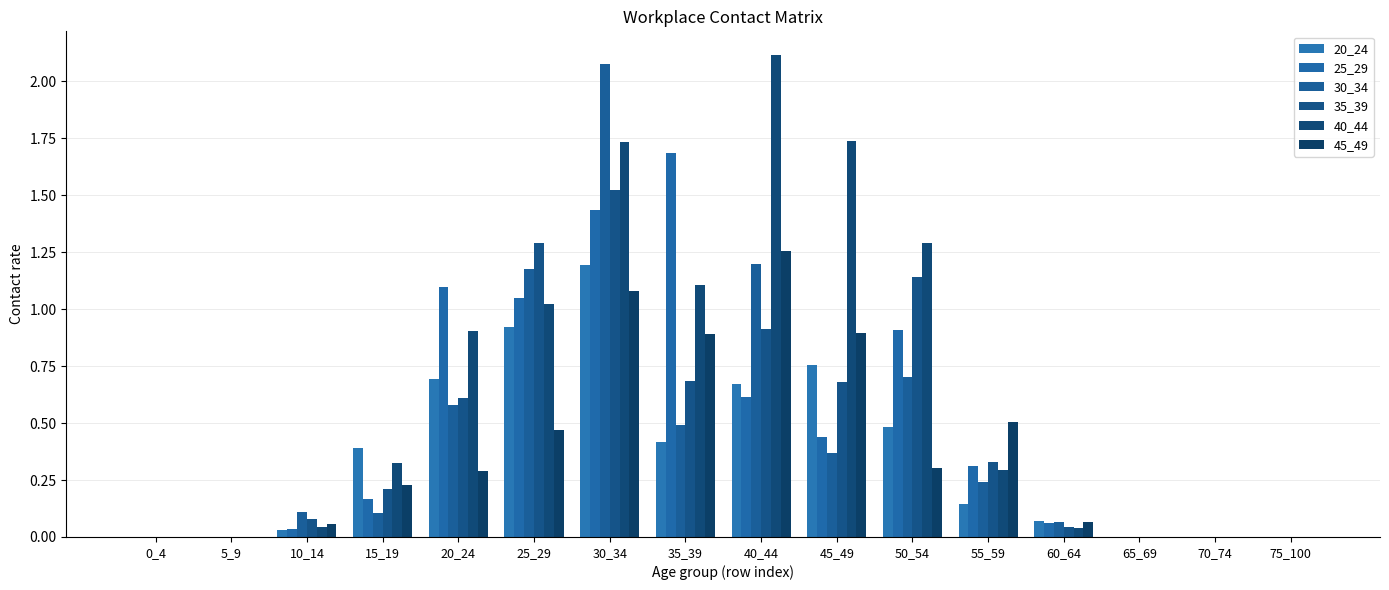

Reading left to right, transcribe all the data shown in this chart.

20_24: 0.0	0.0	0.0	0.4	0.7	0.9	1.2	0.4	0.7	0.8	0.5	0.1	0.1	0.0	0.0	0.0
25_29: 0.0	0.0	0.0	0.2	1.1	1.0	1.4	1.7	0.6	0.4	0.9	0.3	0.1	0.0	0.0	0.0
30_34: 0.0	0.0	0.1	0.1	0.6	1.2	2.1	0.5	1.2	0.4	0.7	0.2	0.1	0.0	0.0	0.0
35_39: 0.0	0.0	0.1	0.2	0.6	1.3	1.5	0.7	0.9	0.7	1.1	0.3	0.0	0.0	0.0	0.0
40_44: 0.0	0.0	0.0	0.3	0.9	1.0	1.7	1.1	2.1	1.7	1.3	0.3	0.0	0.0	0.0	0.0
45_49: 0.0	0.0	0.1	0.2	0.3	0.5	1.1	0.9	1.3	0.9	0.3	0.5	0.1	0.0	0.0	0.0